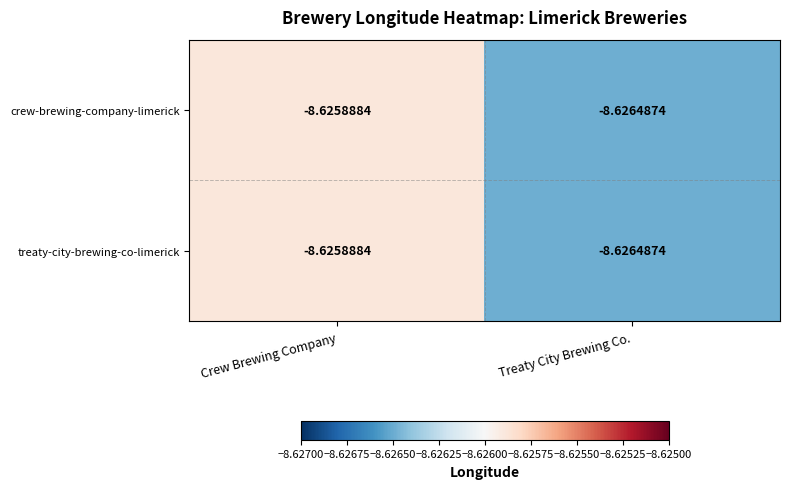

Rank the categories by crew-brewing-company-limerick value from lowest to highest.

Treaty City Brewing Co., Crew Brewing Company